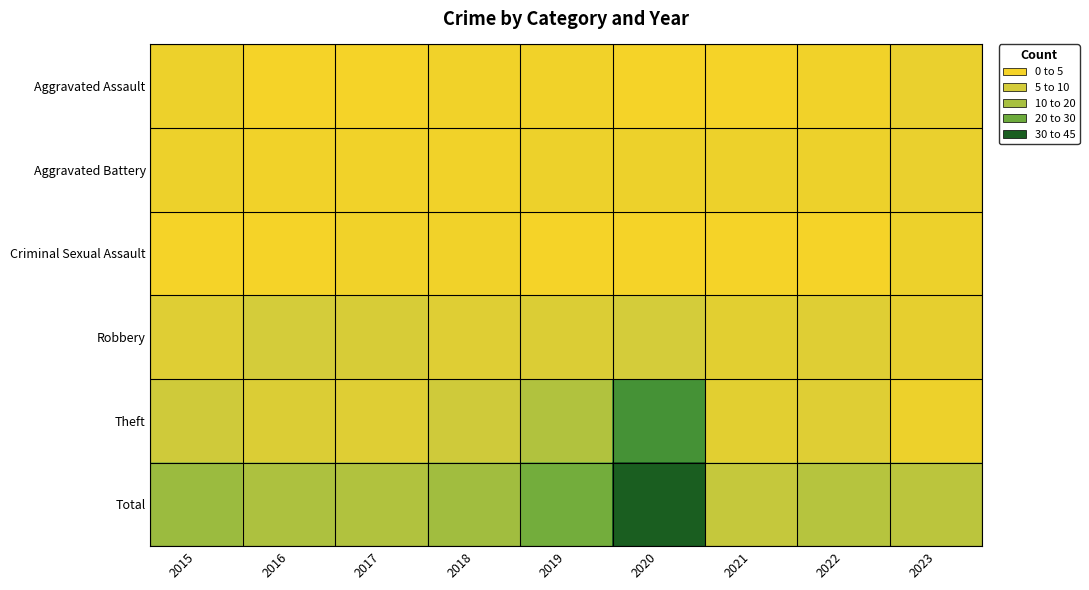

At how many categories does at least one series exceed 18?

4